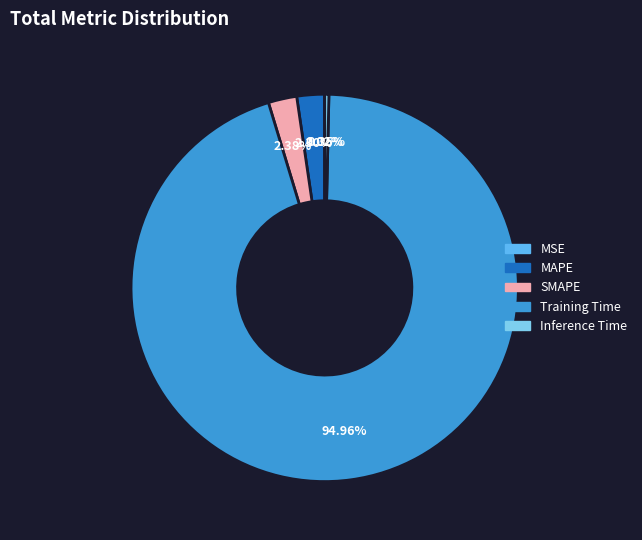

What percentage is NOT represented by Training Time?

5.0%